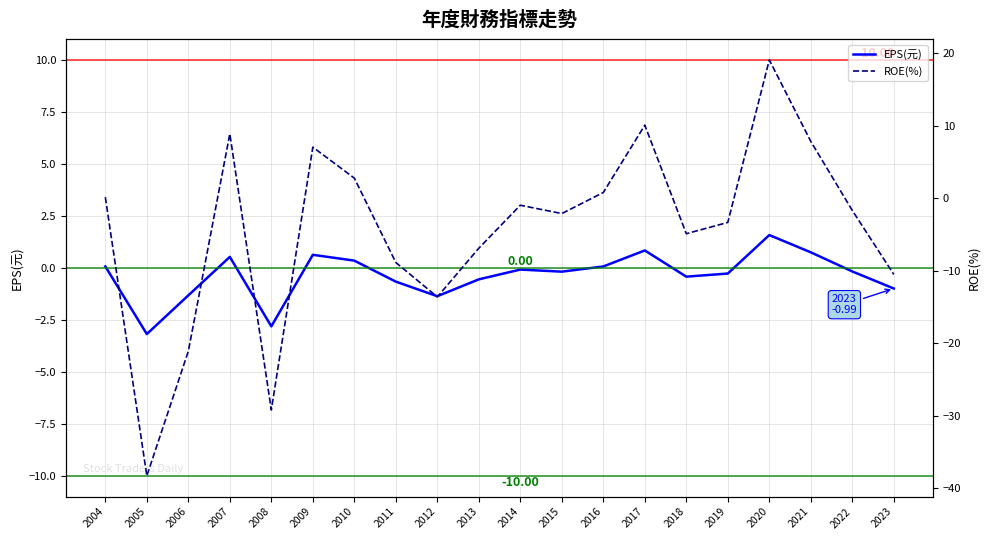

Which has a higher value, 2007 or 2015?

2007